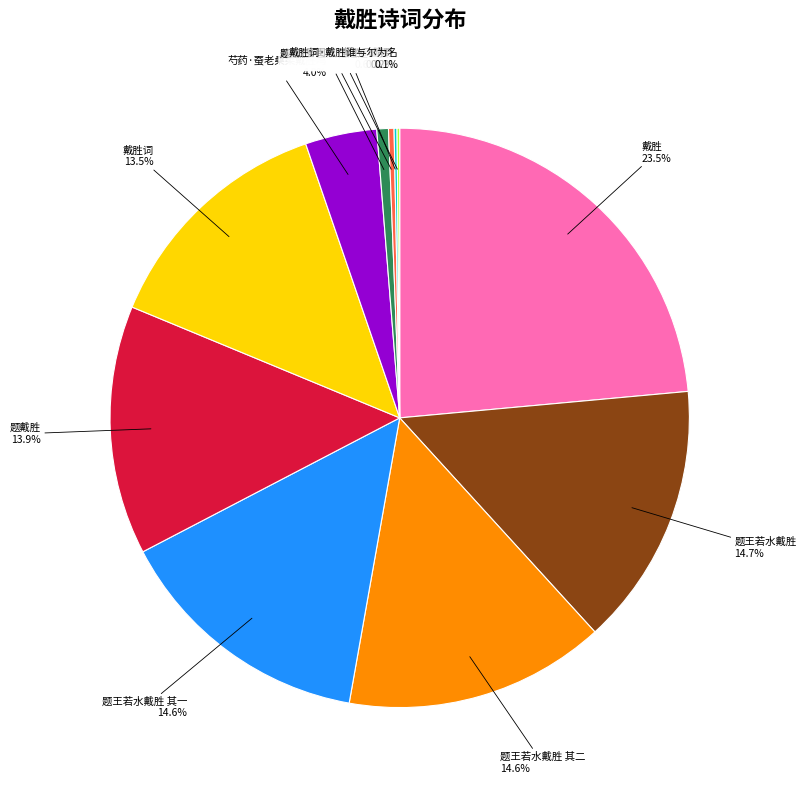

How much of the chart is everything except 芍药·蚕老桑柔戴胜鸣?

96.0%